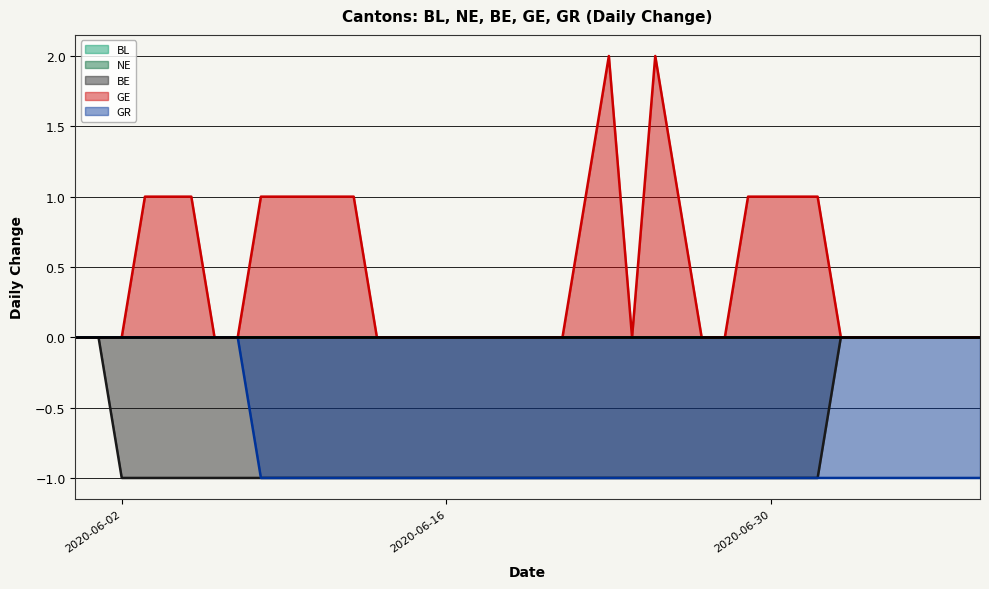

True or false: BE and GE intersect in this chart.

False